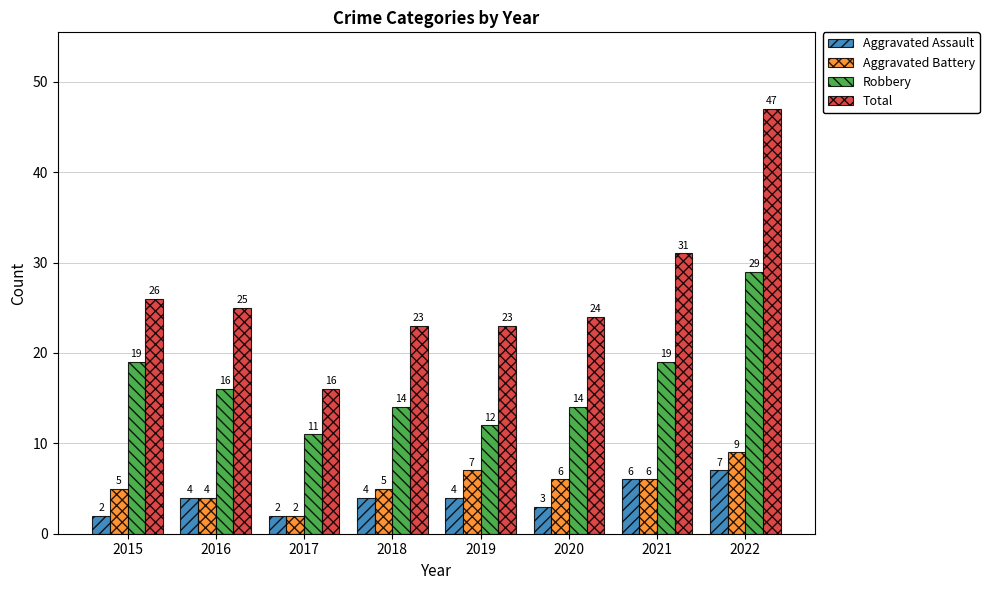

What is the smallest value displayed?

2